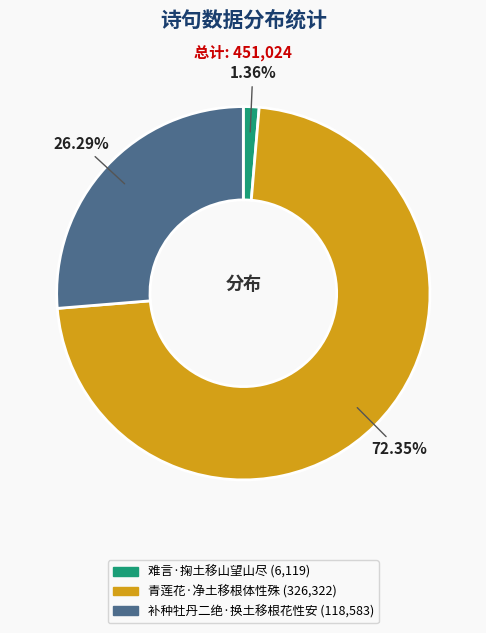

True or false: 难言·掬土移山望山尽 accounts for 1% of the total.

True